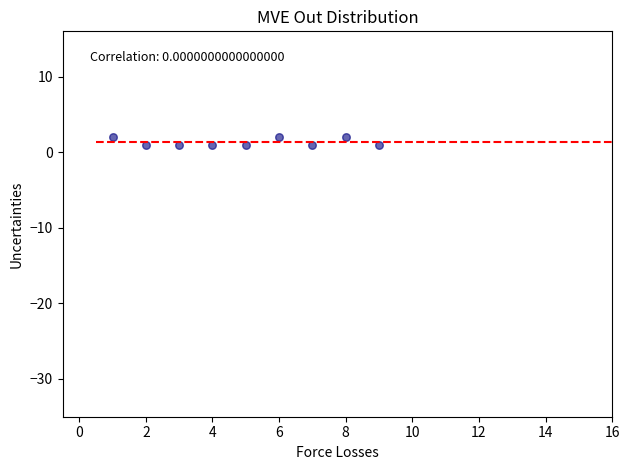

What is the average X value?

5